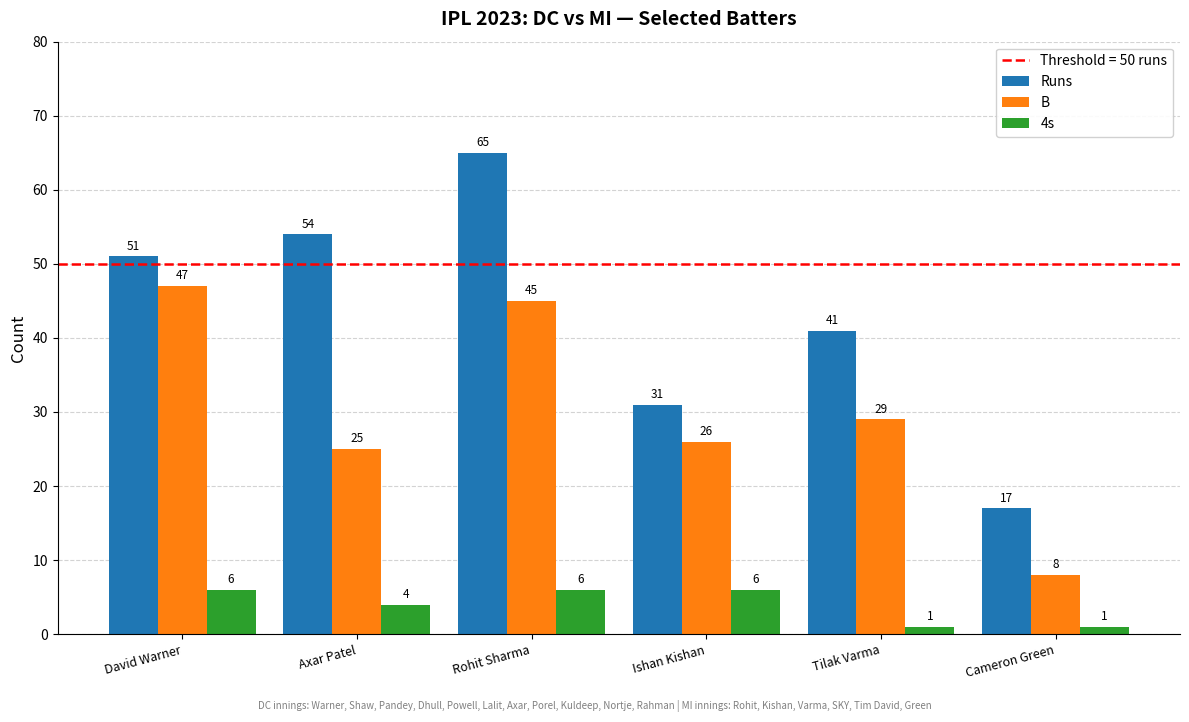

What is the sum of all Runs values?

259